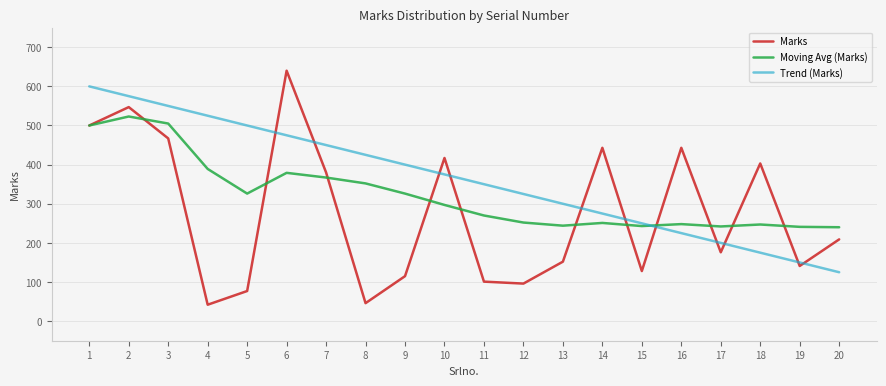

What is the smallest value displayed?

42